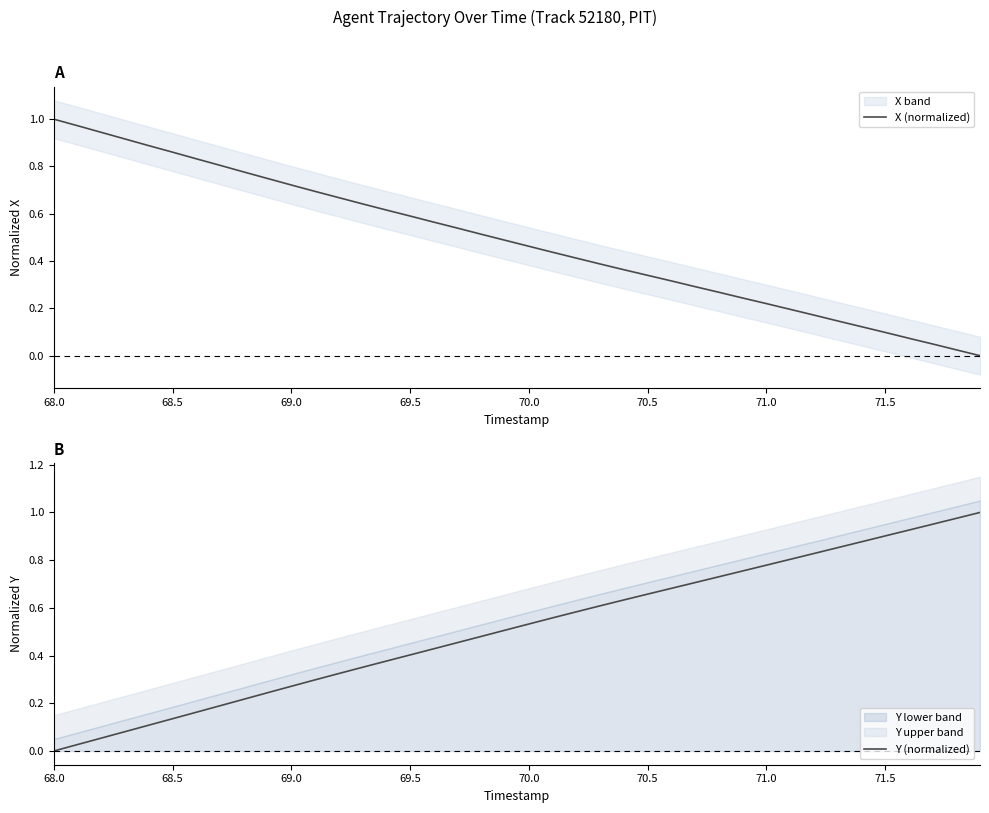

The value of Y (normalized) at 69.0 is 0.1. True or false?

False